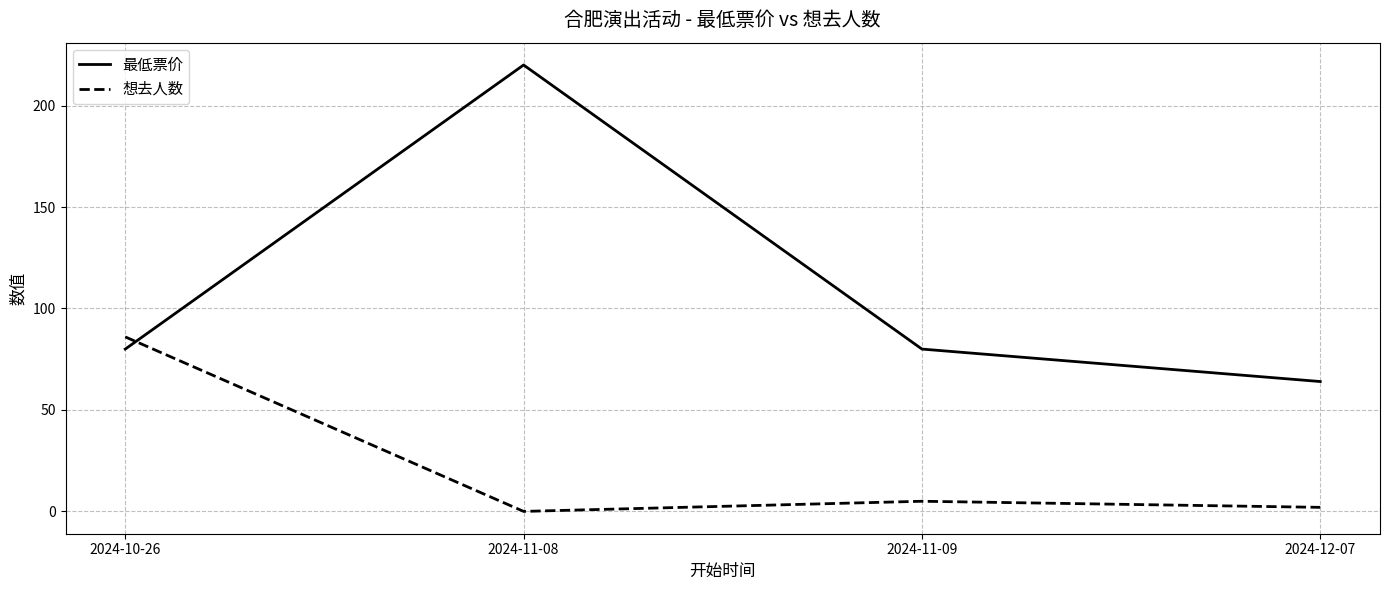

List the labels in order of 想去人数 value, smallest first.

2024-11-08, 2024-12-07, 2024-11-09, 2024-10-26